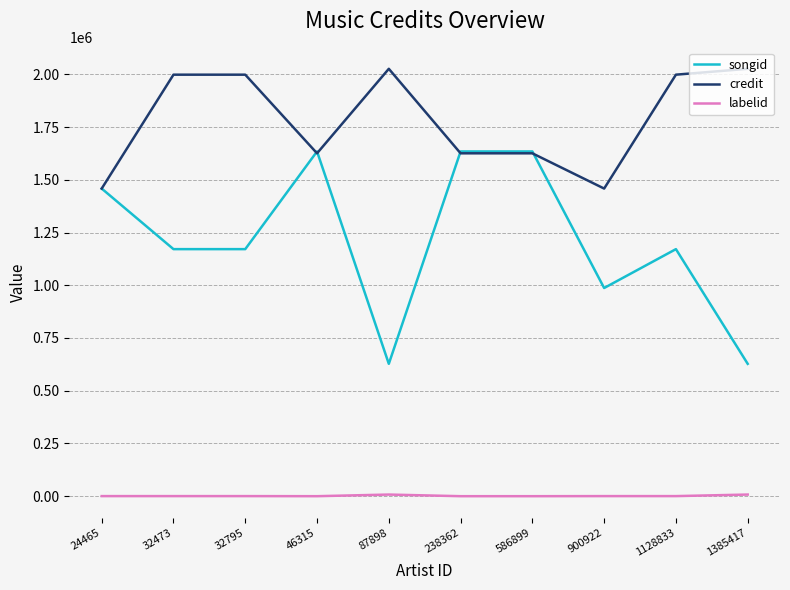

Is it true that labelid equals 7754 at 1385417?

True